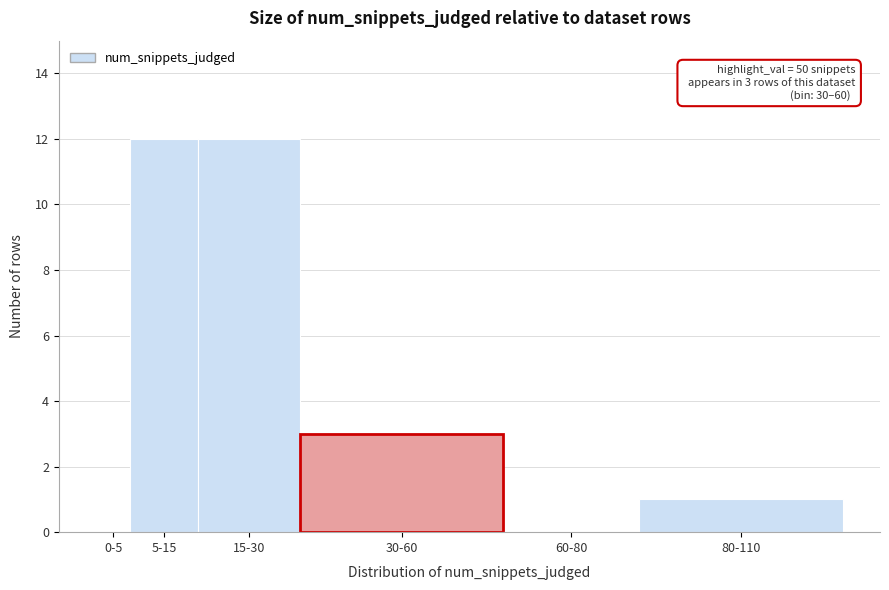

Reading left to right, what are all the values shown in this chart?

0-5=0	5-15=12	15-30=12	30-60=3	60-80=0	80-110=1